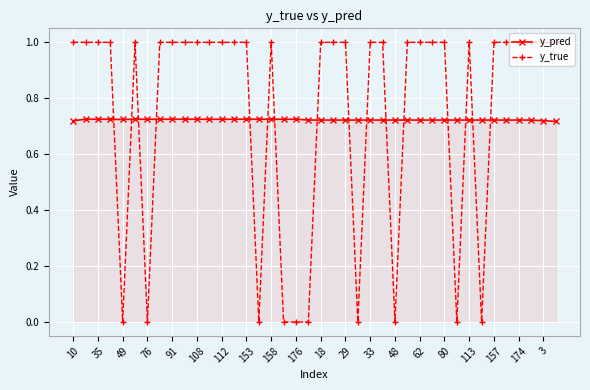

Which series has the widest spread of values?

y_true